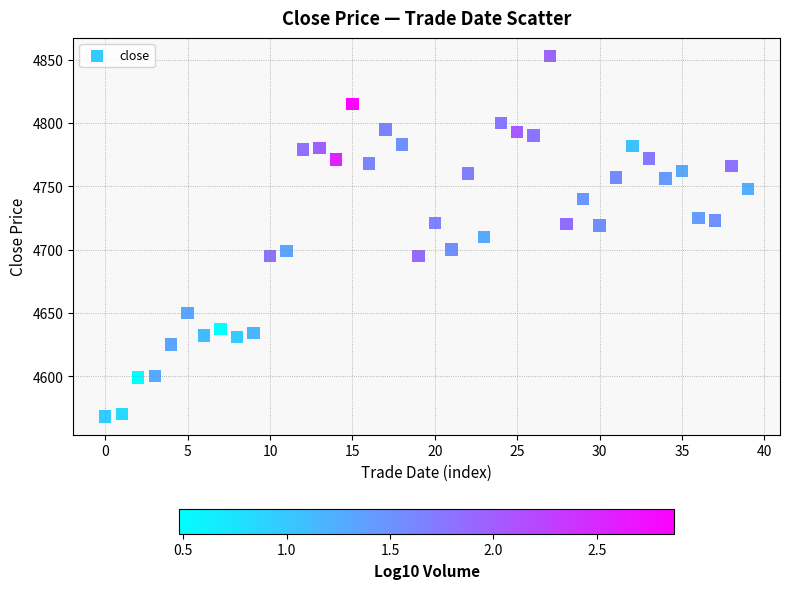

What is the range of Y values (max minus min)?

285